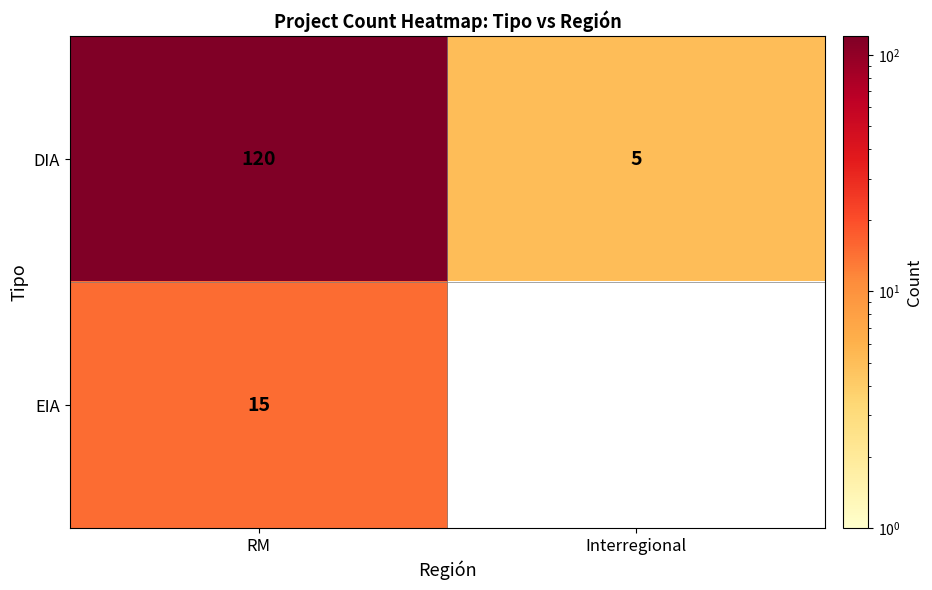

What is the difference between the DIA values at Interregional and RM?

115